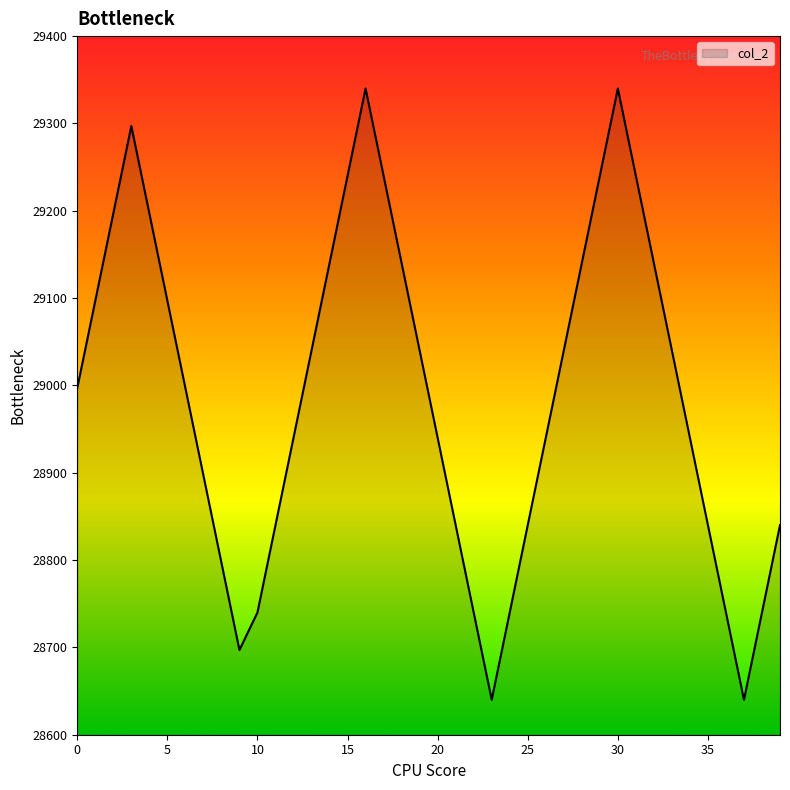

What is the smallest value displayed?

28640